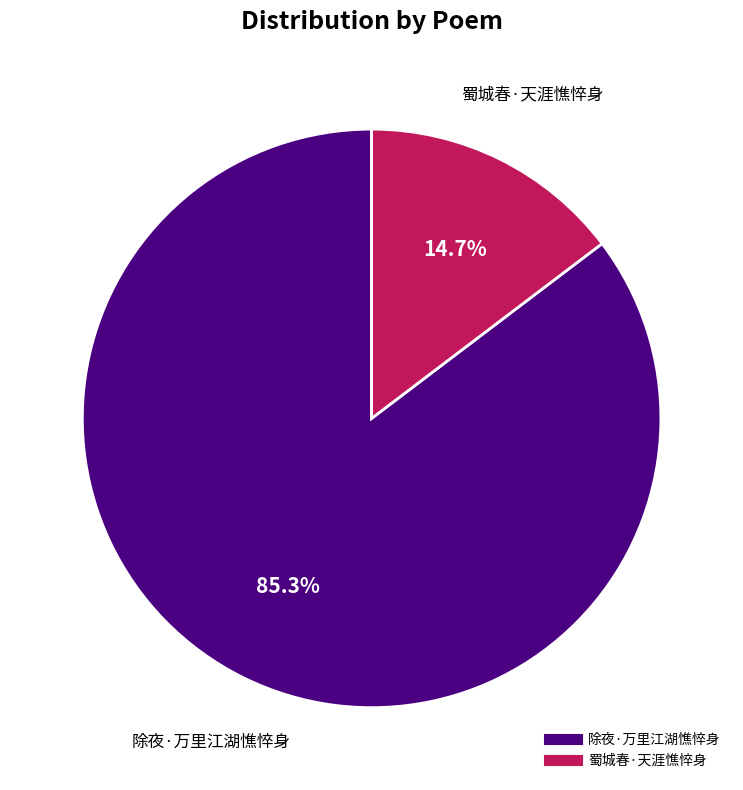

Rank the categories by value from highest to lowest.

除夜·万里江湖憔悴身, 蜀城春·天涯憔悴身